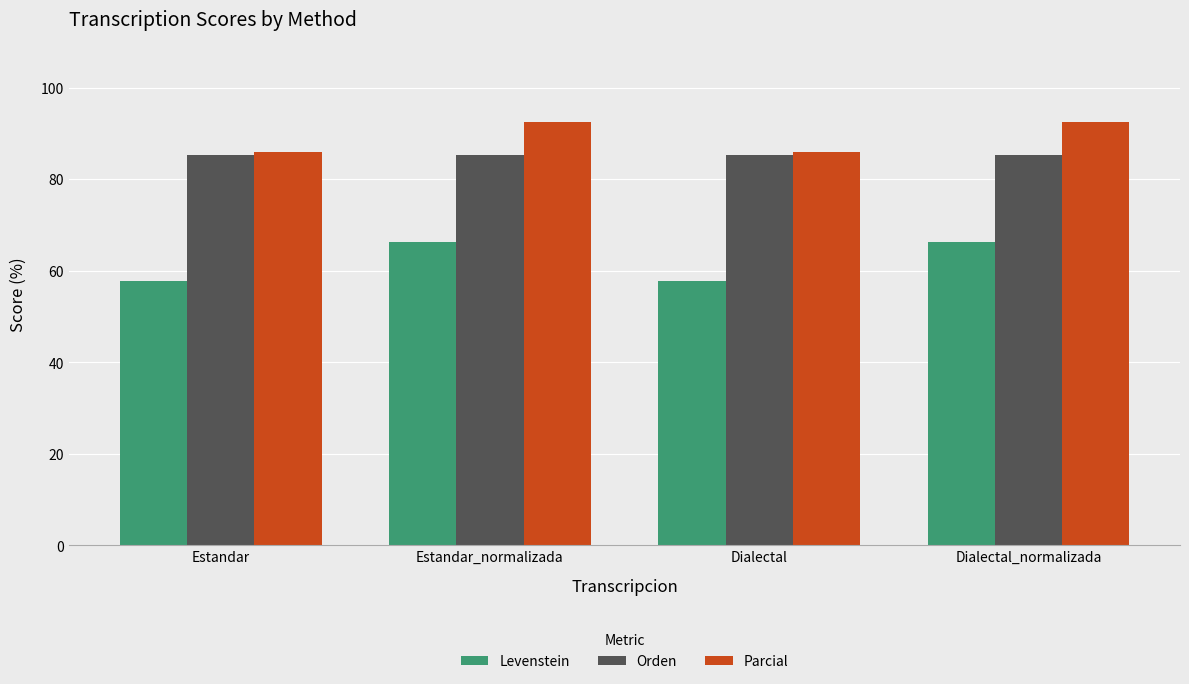

What is the approximate value of Levenstein at Estandar?

57.8